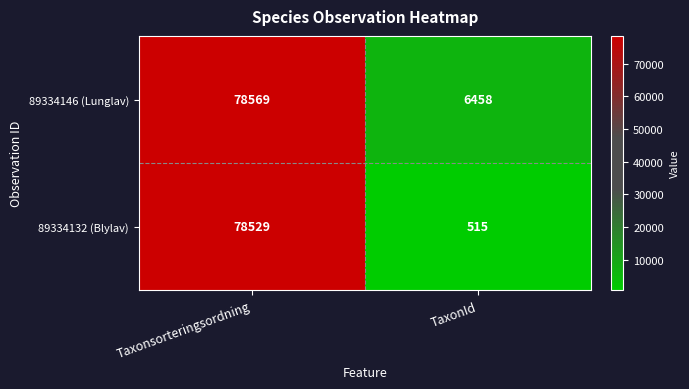

How many distinct data groups are displayed?

2